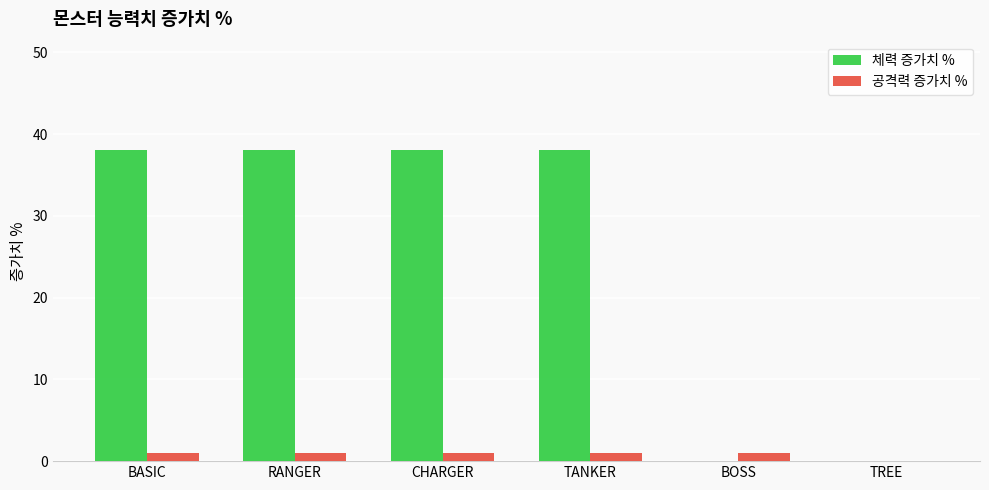

What is the maximum value for 체력 증가치 %?

38